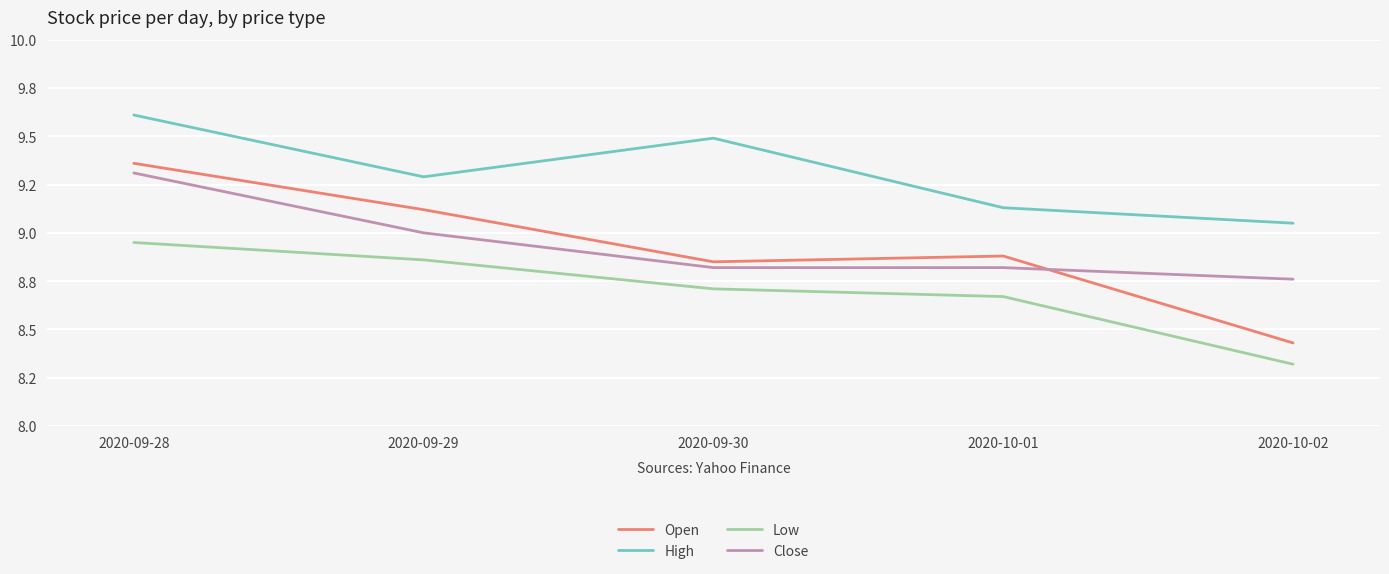

Where is the first local maximum for Open?

2020-10-01